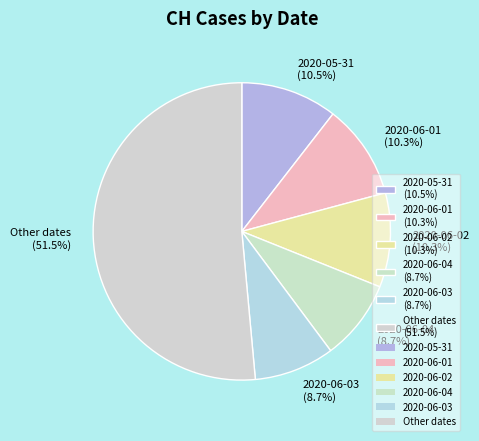

How many segments does this pie chart have?

6